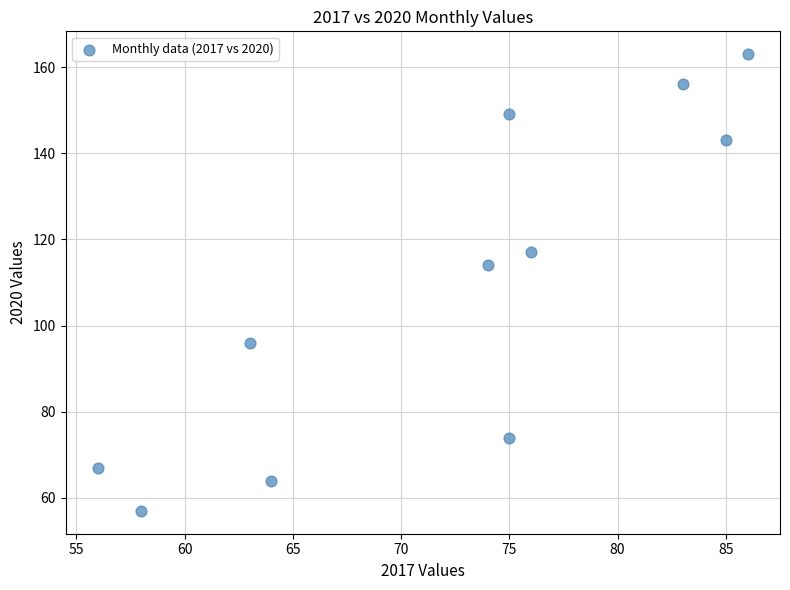

What Y value in the scatter plot is closest to 110?

114